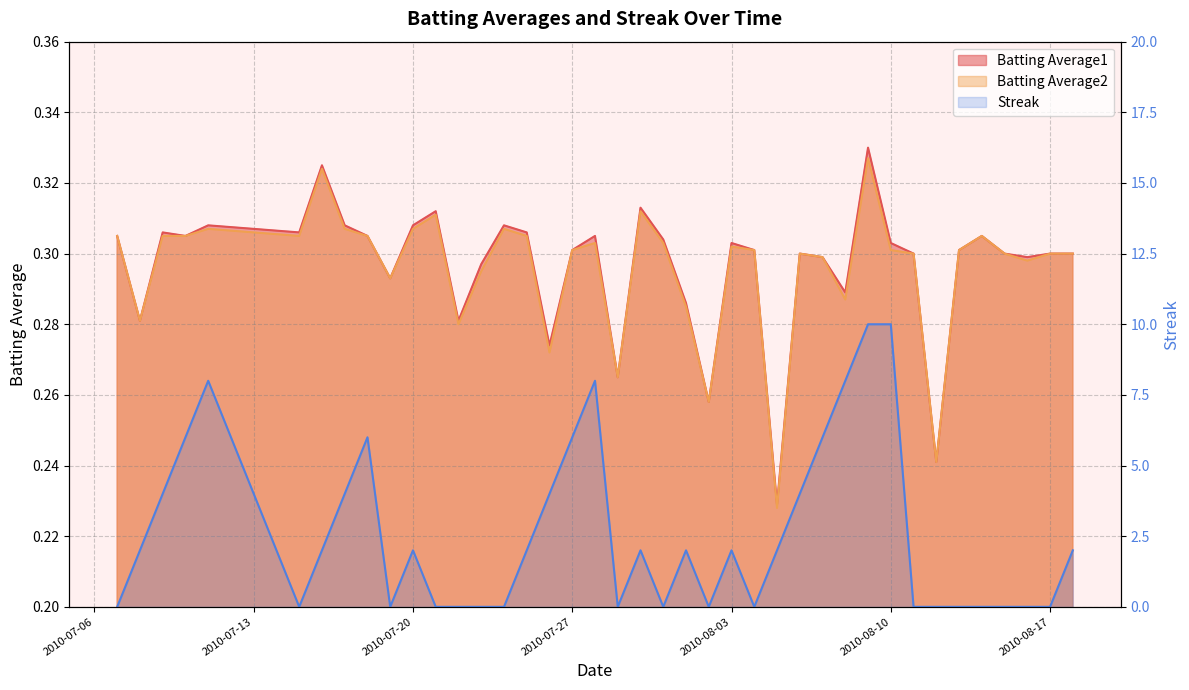

Reading right to left, transcribe all the data shown in this chart.

Batting Average1: 0.3	0.3	0.3	0.3	0.3	0.3	0.2	0.3	0.3	0.3	0.3	0.3	0.3	0.2	0.3	0.3	0.3	0.3	0.3	0.3	0.3	0.3	0.3	0.3	0.3	0.3	0.3	0.3	0.3	0.3	0.3	0.3	0.3	0.3	0.3	0.3	0.3	0.3	0.3	0.3
Batting Average2: 0.3	0.3	0.3	0.3	0.3	0.3	0.2	0.3	0.3	0.3	0.3	0.3	0.3	0.2	0.3	0.3	0.3	0.3	0.3	0.3	0.3	0.3	0.3	0.3	0.3	0.3	0.3	0.3	0.3	0.3	0.3	0.3	0.3	0.3	0.3	0.3	0.3	0.3	0.3	0.3
Streak: 2.0	0.0	0.0	0.0	0.0	0.0	0.0	0.0	10.0	10.0	8.0	6.0	4.0	2.0	0.0	2.0	0.0	2.0	0.0	2.0	0.0	8.0	6.0	4.0	2.0	0.0	0.0	0.0	0.0	2.0	0.0	6.0	4.0	2.0	0.0	8.0	6.0	4.0	2.0	0.0